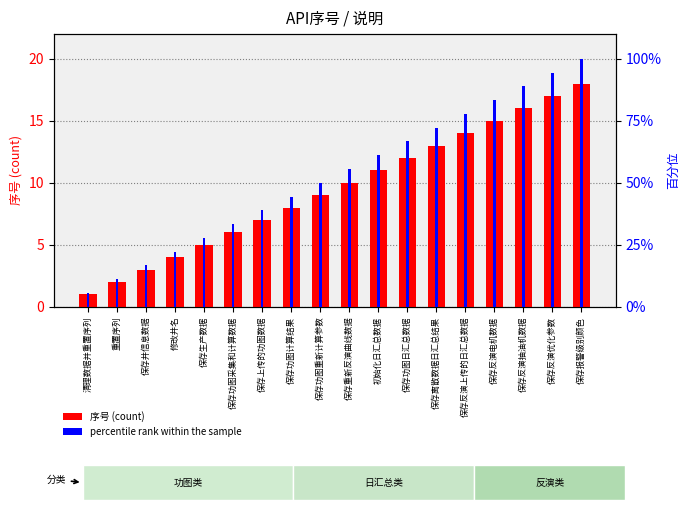

True or false: 序号 (count) has a value of 18.0 at 保存报警级别颜色.

True